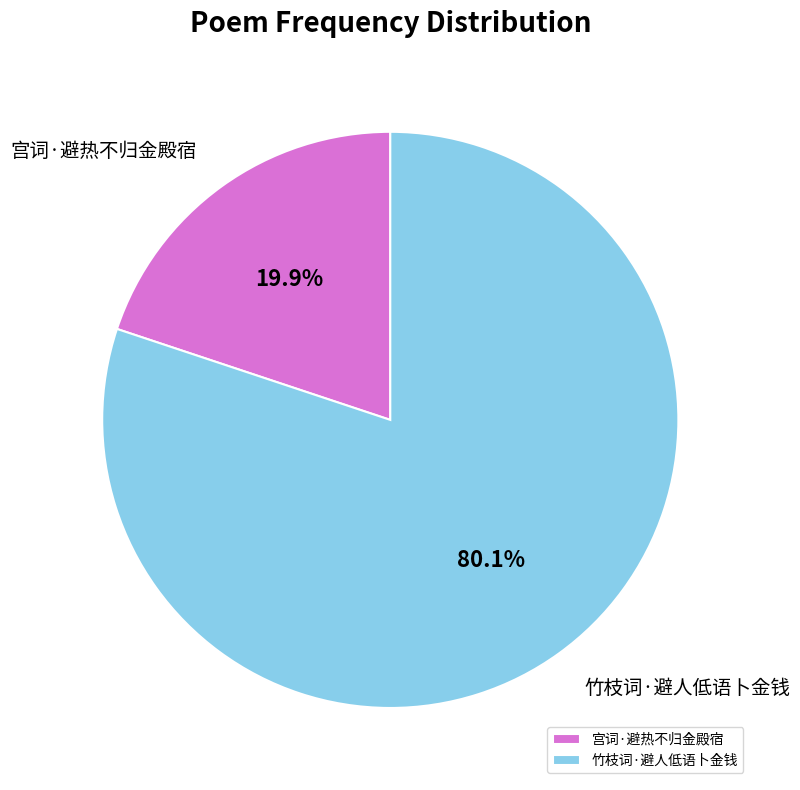

How many segments does this pie chart have?

2